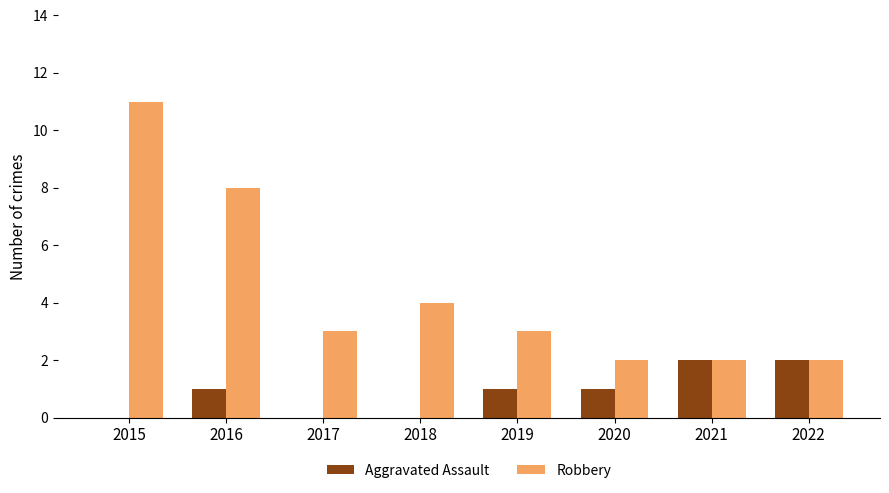

Reading right to left, transcribe all the data shown in this chart.

Aggravated Assault: 2022=2	2021=2	2020=1	2019=1	2018=0	2017=0	2016=1	2015=0
Robbery: 2022=2	2021=2	2020=2	2019=3	2018=4	2017=3	2016=8	2015=11